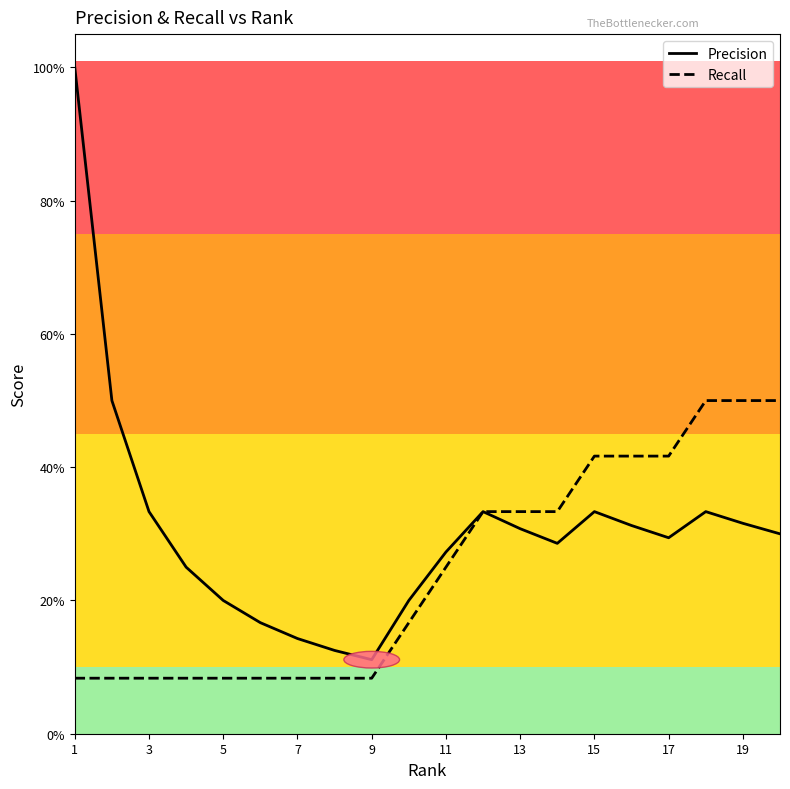

Is this an area chart (filled region under the line)?

No